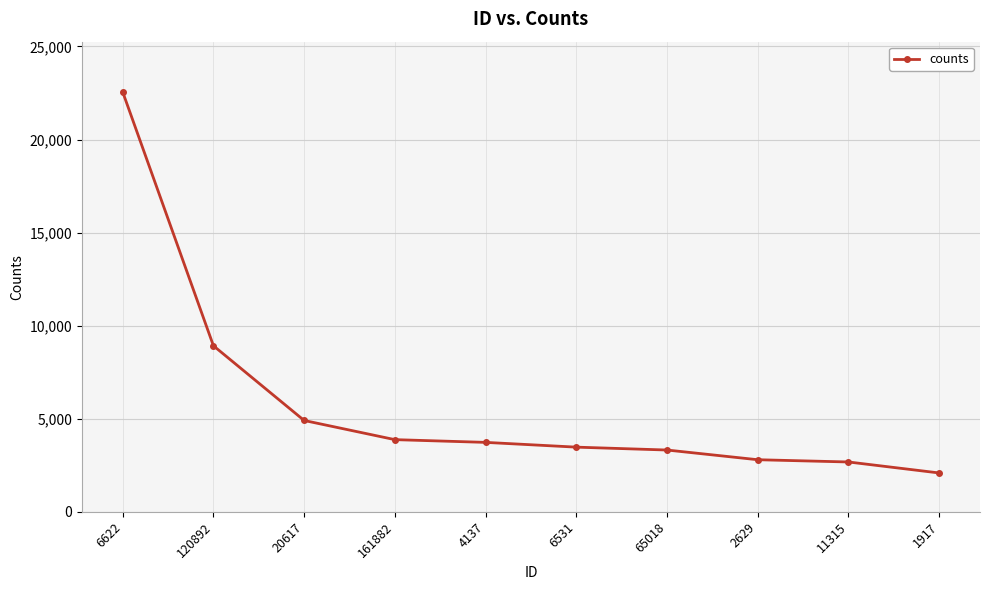

What is the difference between the second highest and second lowest values?

6242